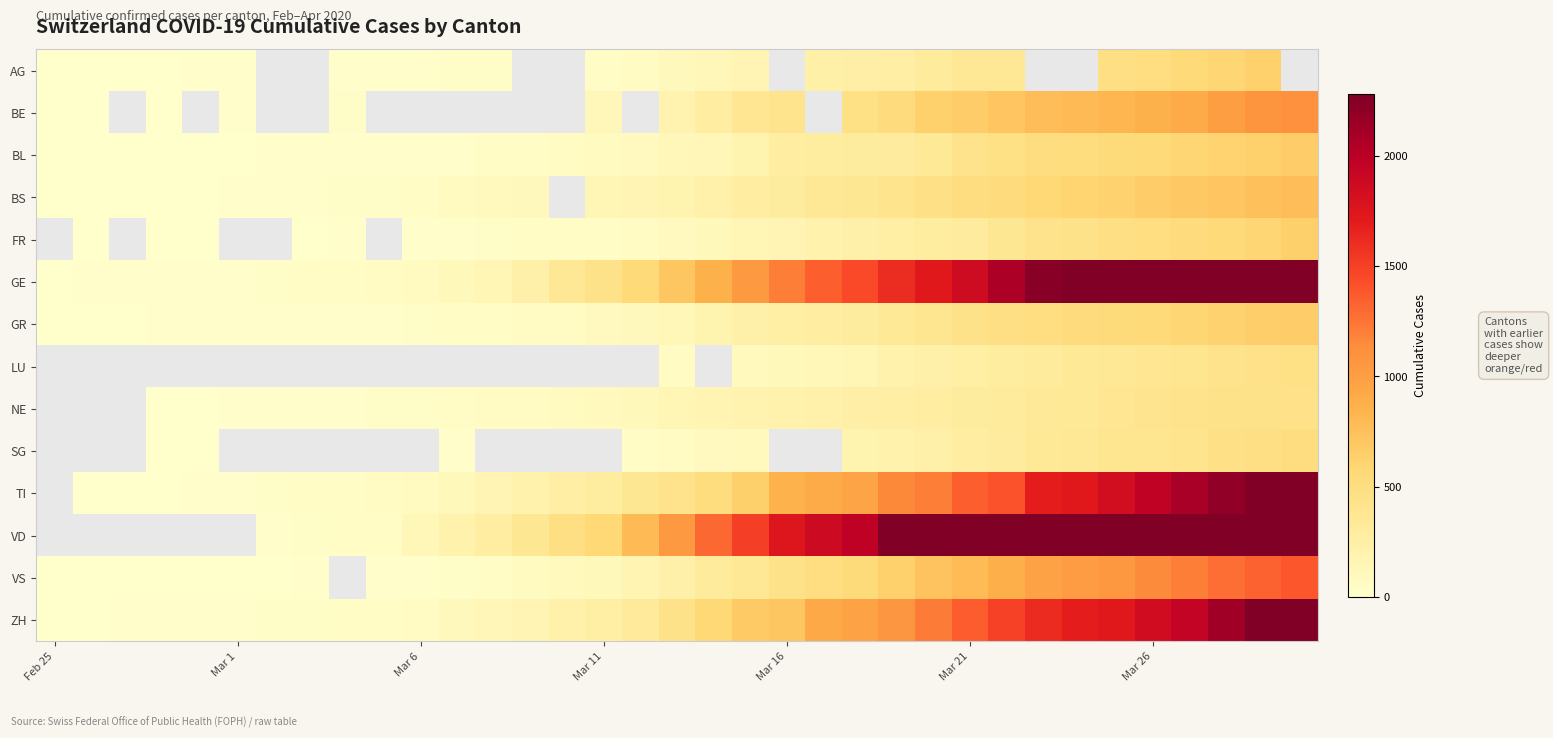

Which has a higher value, 29 or 11?

29